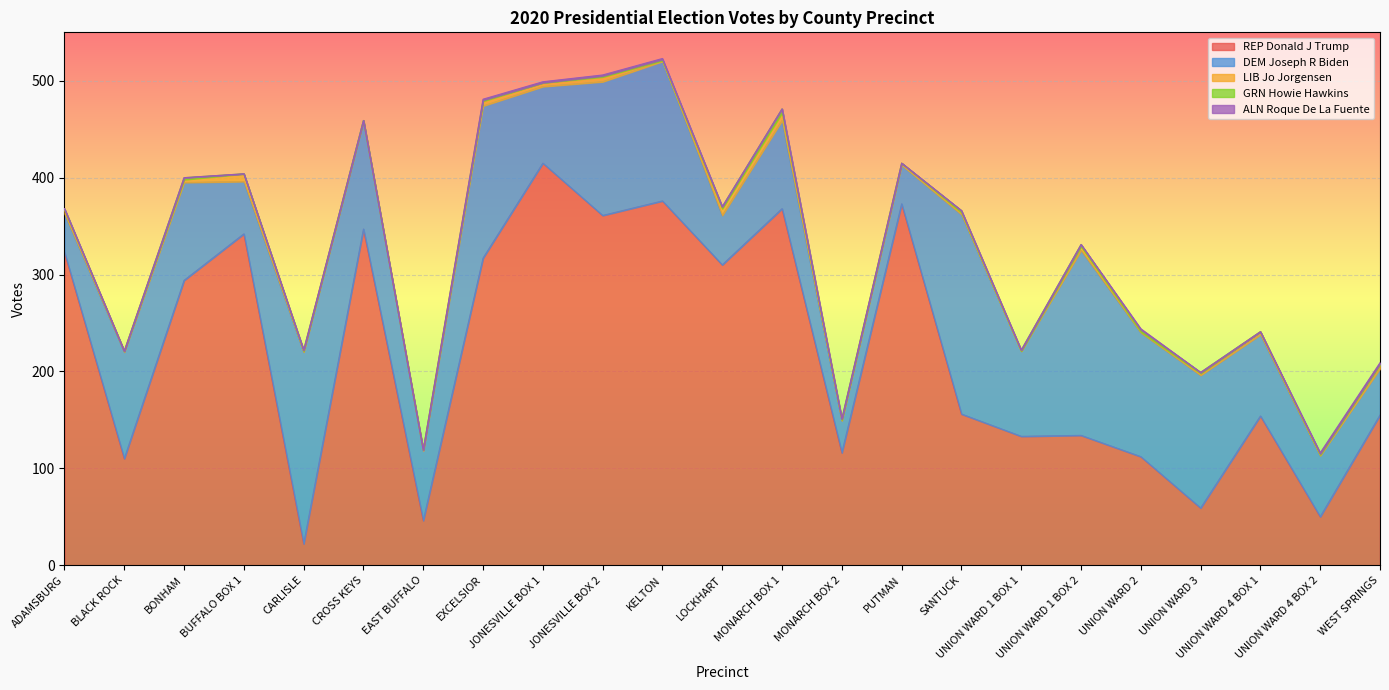

What are all the series names shown in the legend?

REP Donald J Trump, DEM Joseph R Biden, LIB Jo Jorgensen, GRN Howie Hawkins, ALN Roque De La Fuente